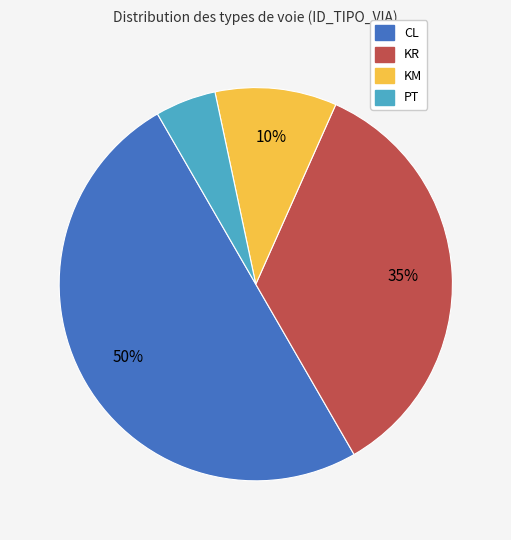

Count the number of slices in the pie.

4